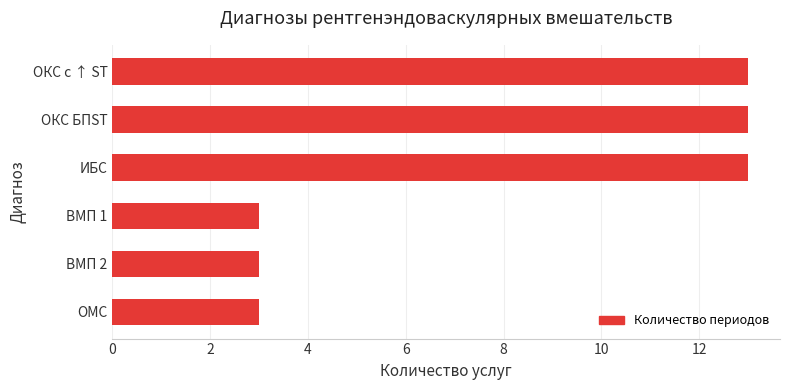

What is the value of the 5th bar from the top?

3